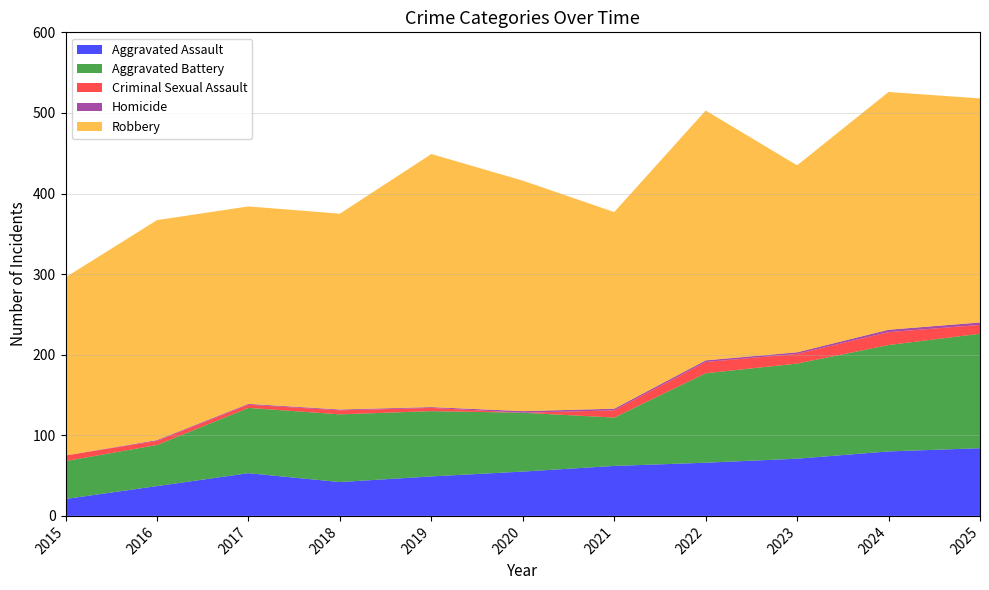

Reading left to right, extract all data points from this chart.

Aggravated Assault: 2015=21	2016=37	2017=53	2018=42	2019=49	2020=55	2021=62	2022=66	2023=71	2024=80	2025=84
Aggravated Battery: 2015=47	2016=51	2017=81	2018=84	2019=81	2020=73	2021=60	2022=111	2023=118	2024=132	2025=142
Criminal Sexual Assault: 2015=7	2016=5	2017=4	2018=5	2019=4	2020=0	2021=9	2022=14	2023=12	2024=16	2025=11
Homicide: 2015=0	2016=1	2017=1	2018=1	2019=1	2020=2	2021=2	2022=2	2023=2	2024=3	2025=3
Robbery: 2015=221	2016=273	2017=245	2018=243	2019=314	2020=286	2021=244	2022=310	2023=232	2024=295	2025=278